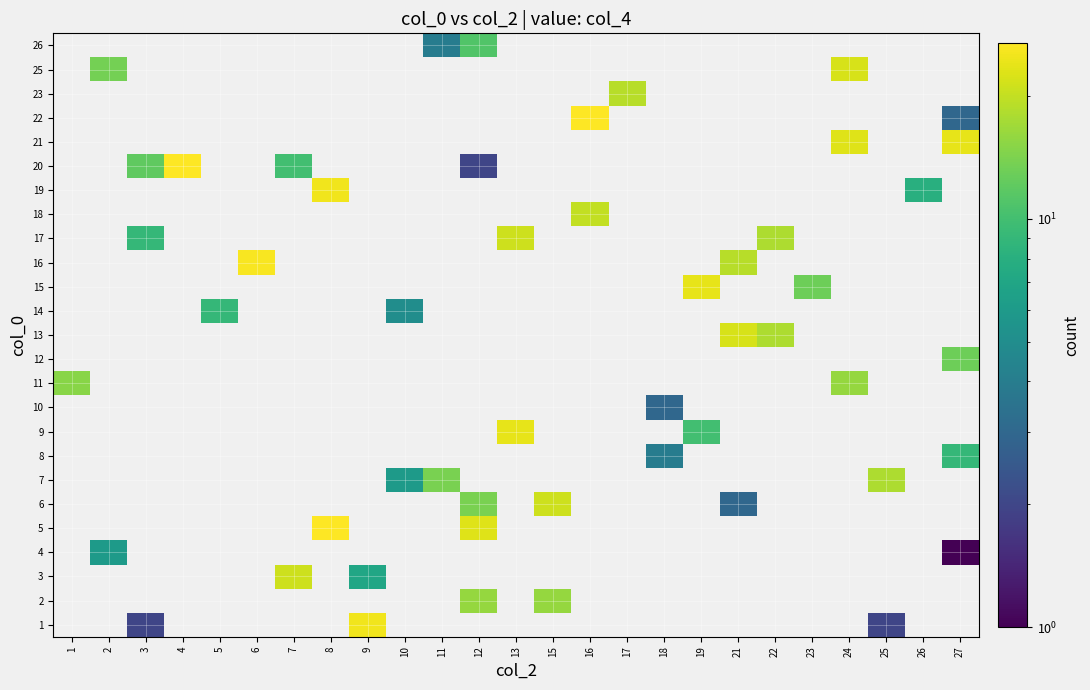

How many positive values does the 8 series have?

2